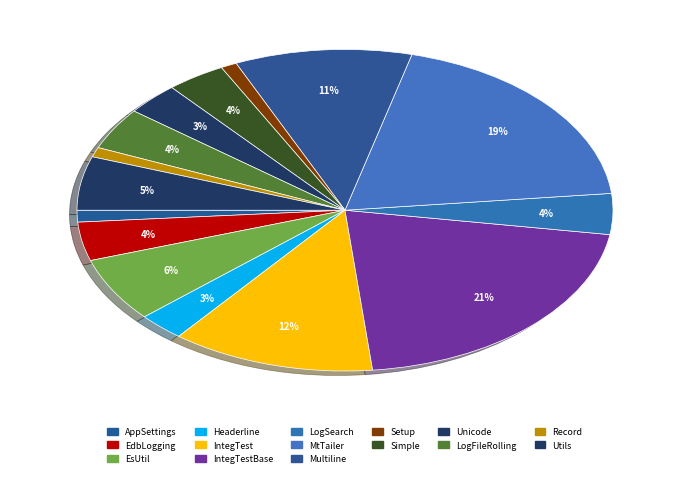

Is there a majority slice in this chart?

No